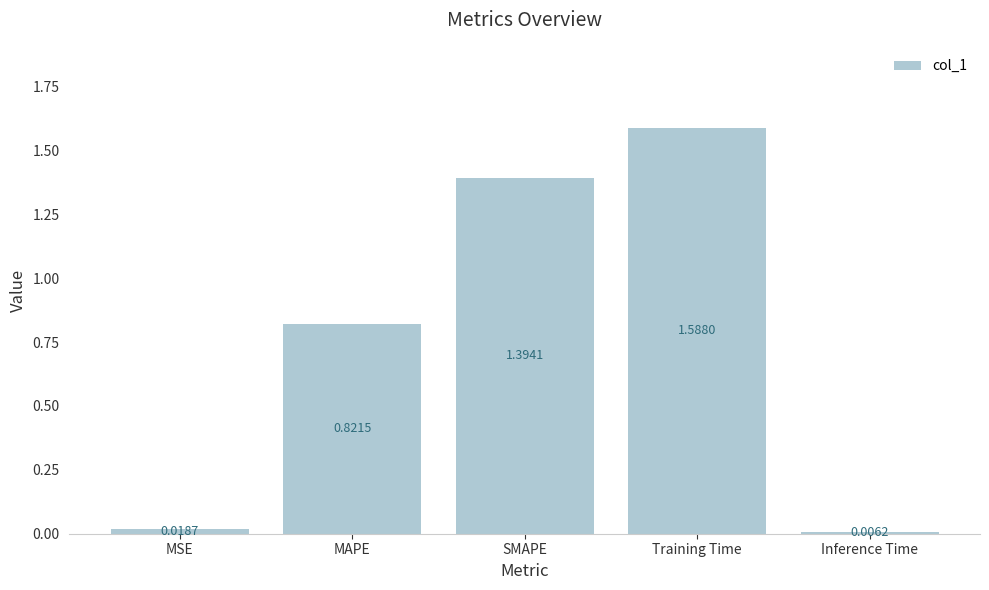

Does the chart contain any negative values?

No